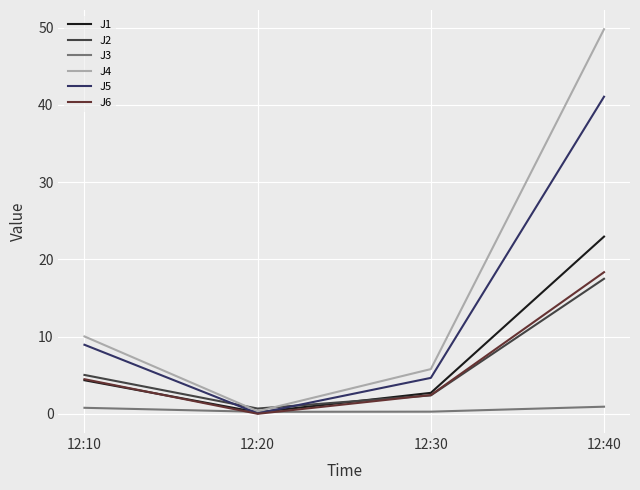

The value of J2 at 12:30 is 4.2. True or false?

False